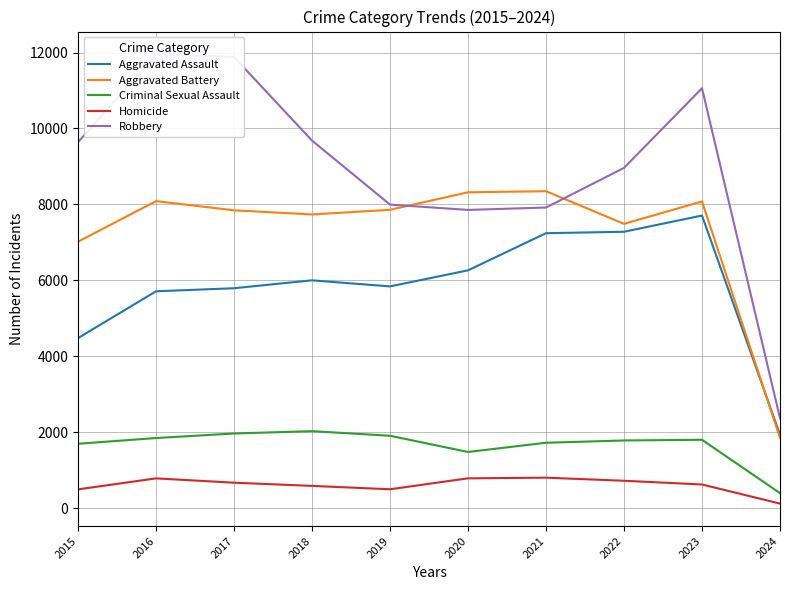

What is the average value of the Robbery series?

8932